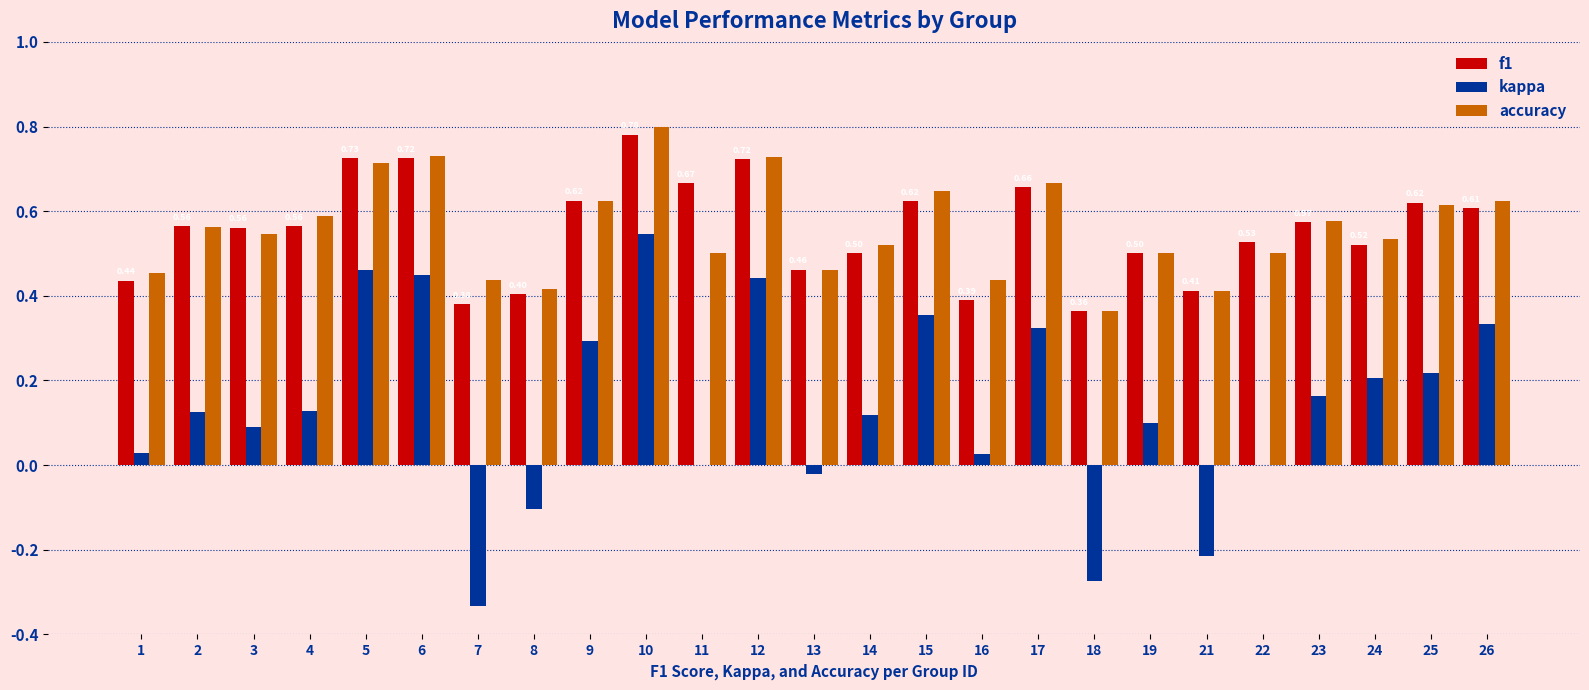

True or false: f1 has a value of 0.8 at 10.

True